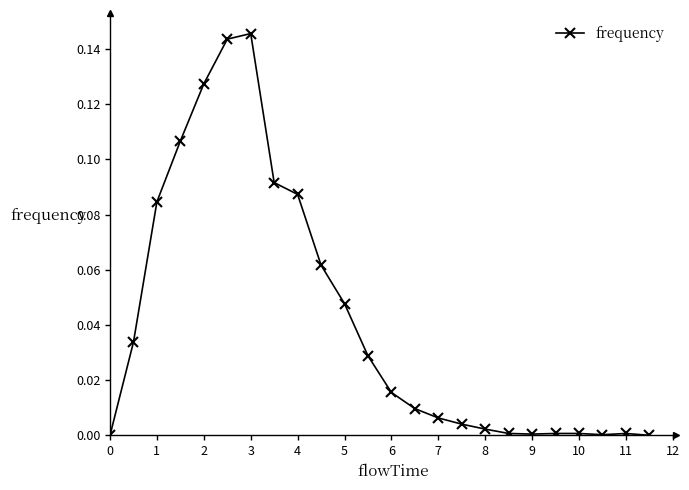

True or false: the data has more than 1 interior local peaks.

True